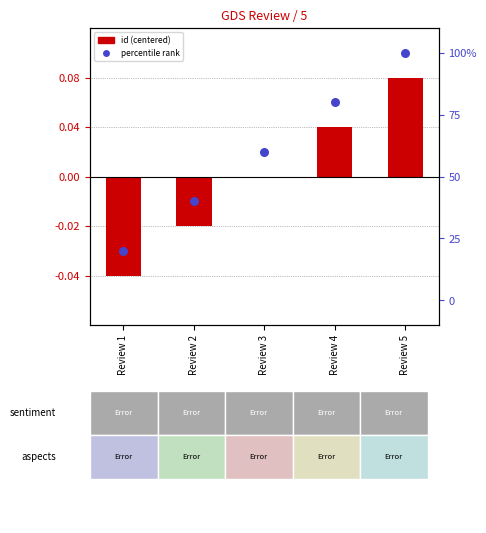

Which series reaches the maximum Y coordinate?

percentile rank